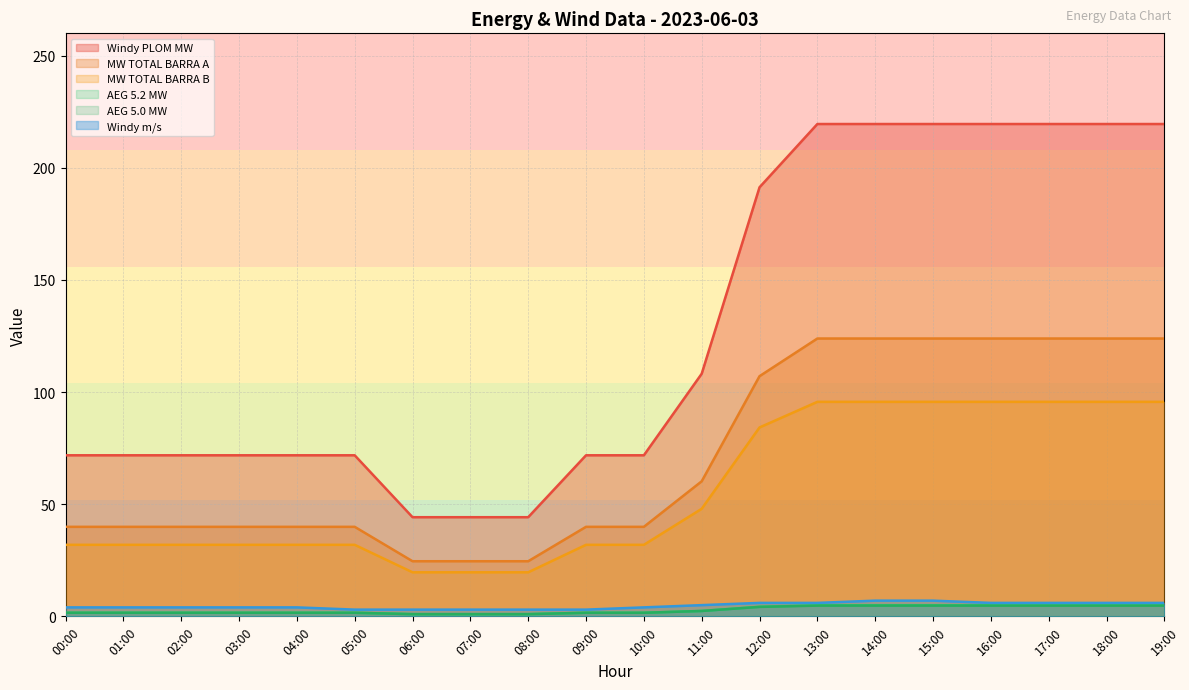

Between 01:00 and 04:00, which is larger?

01:00